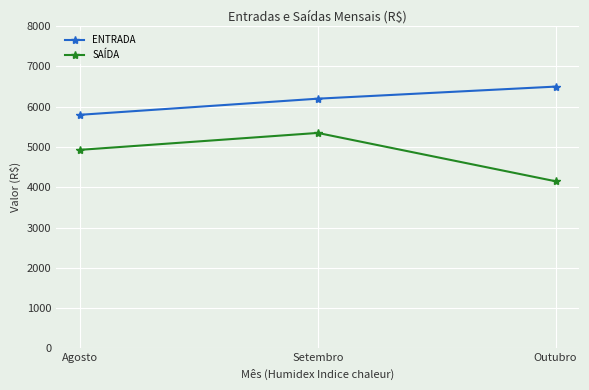

The ENTRADA series shows 8113 at Agosto. True or false?

False